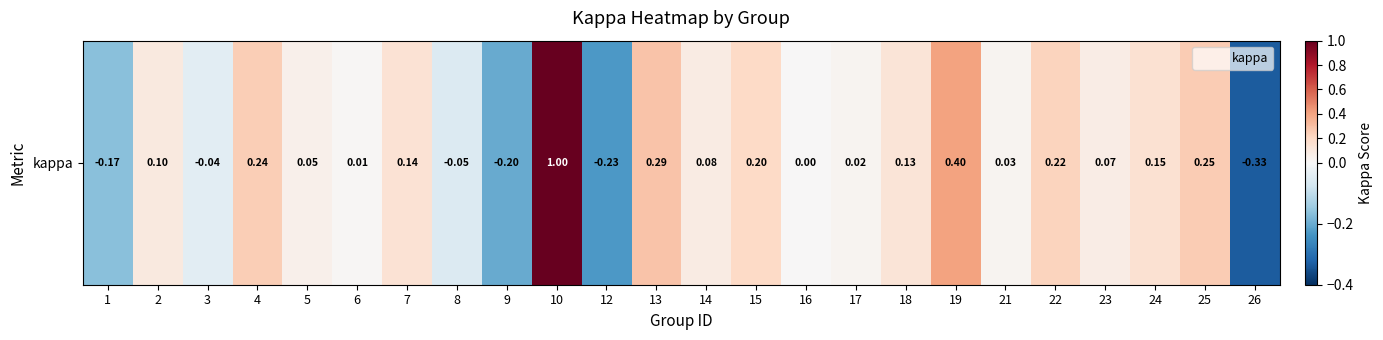

What is the change in value from 3 to 15?

+0.2